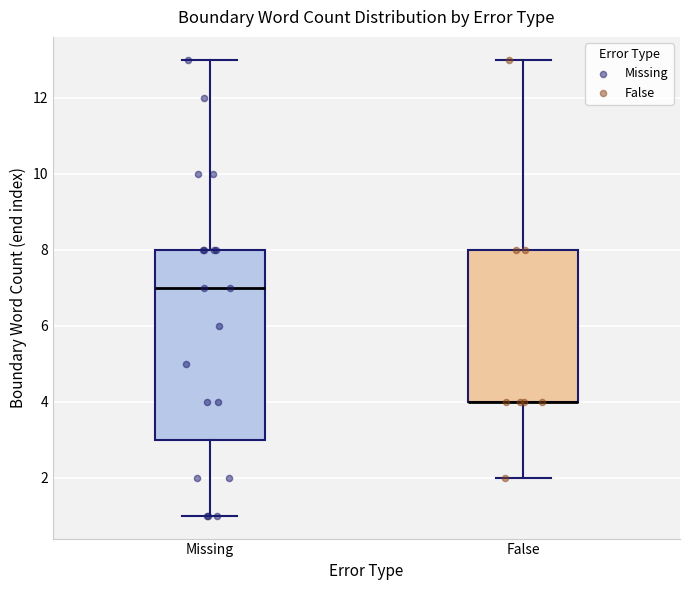

Where does the lower whisker of the box for Missing end on the y-axis? The values are not printed on the chart, so give them approximately, as read against the axis.

1